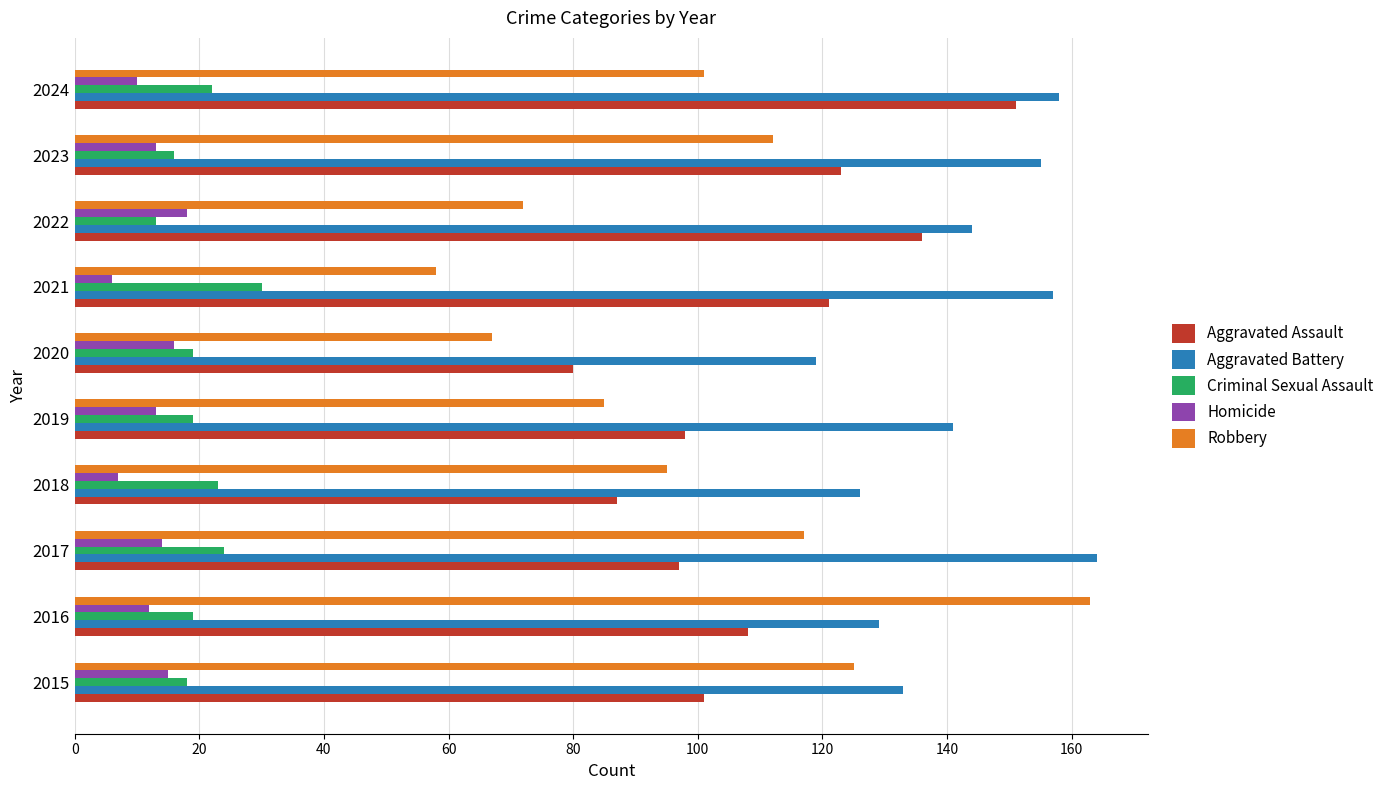

How many data points in Aggravated Assault are less than 108?

5